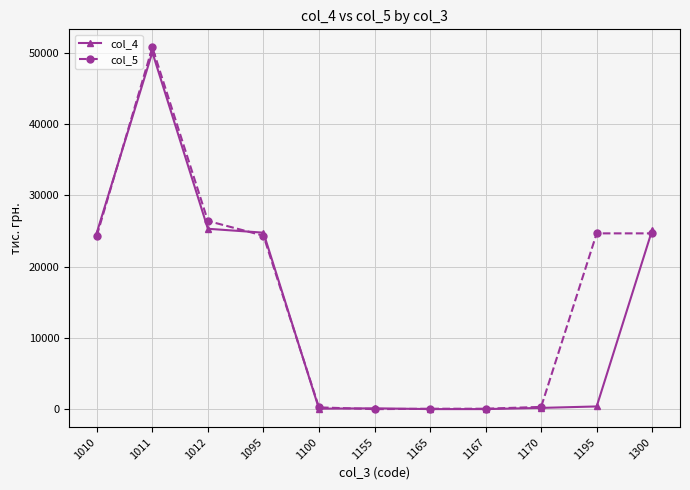

How many data points in col_4 are less than 383?

5